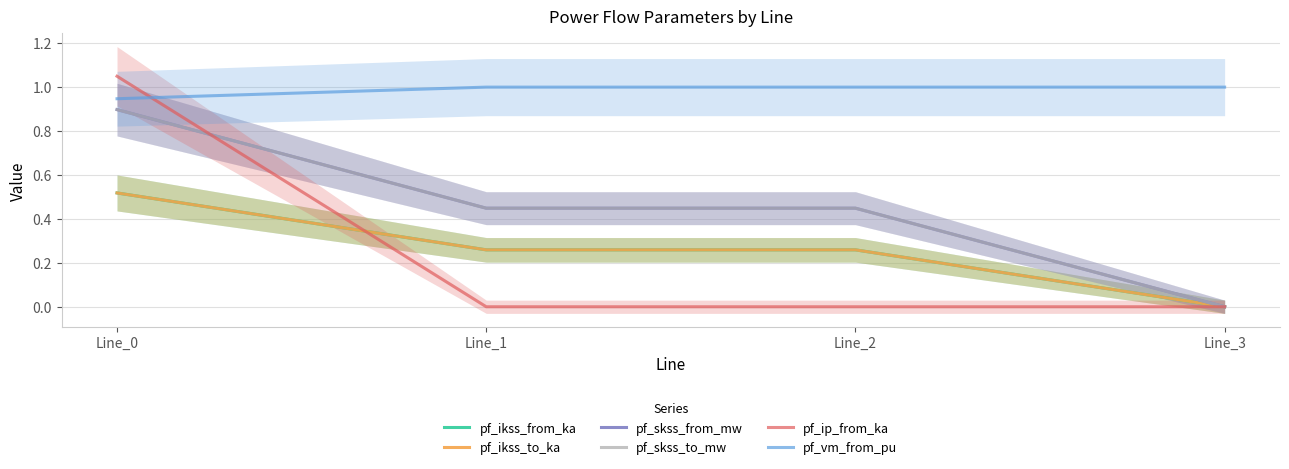

What is the difference between the pf_ikss_to_ka values at Line_0 and Line_2?

0.3